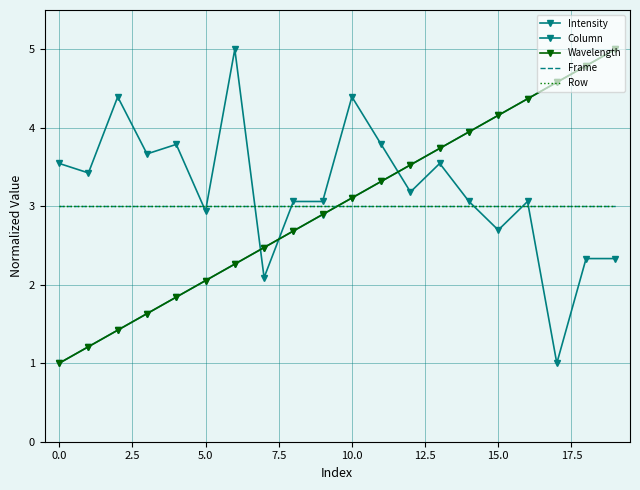

At which category is the sum across all series the highest?

19